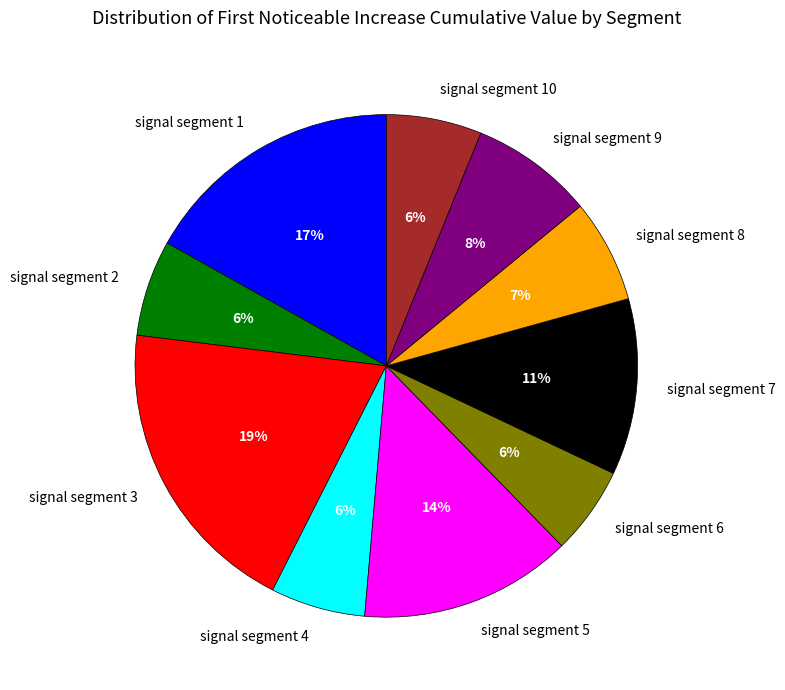

Which category has the biggest portion of the pie?

signal segment 3